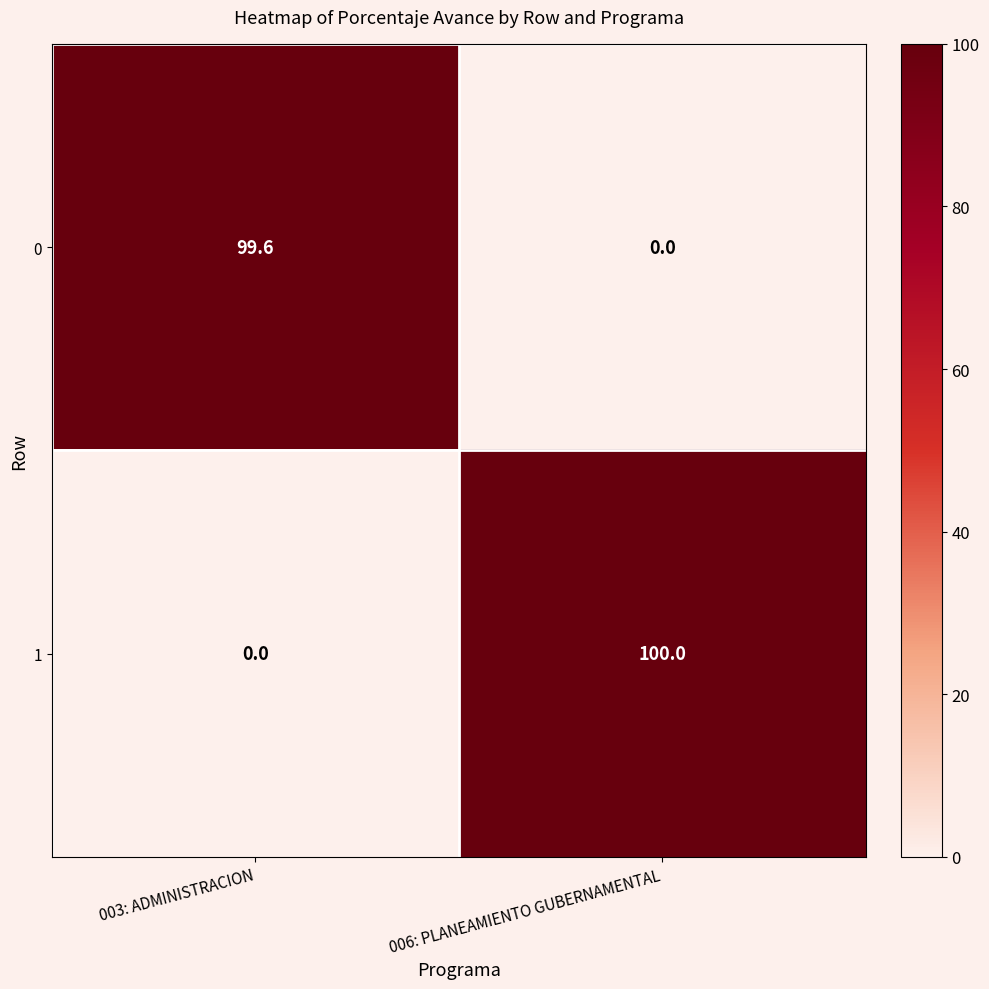

Reading right to left, transcribe all the data shown in this chart.

0: 0.0	99.6
1: 100.0	0.0